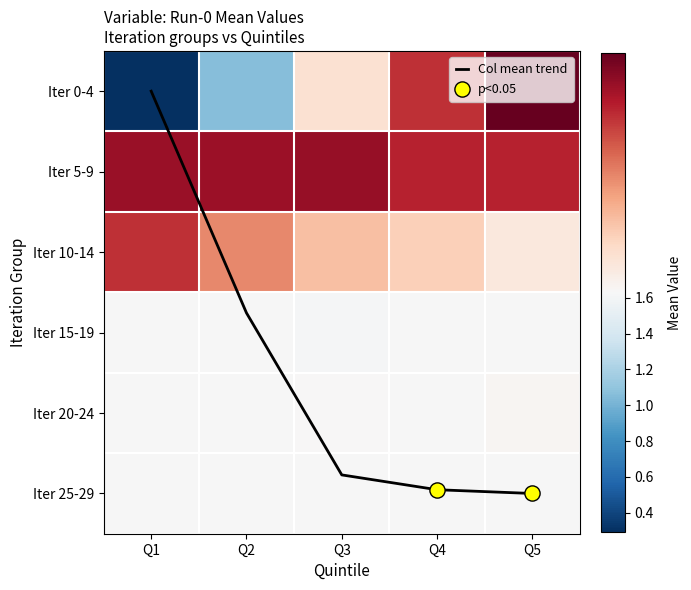

Read the Iter 20-24 value at Q2.

1.6